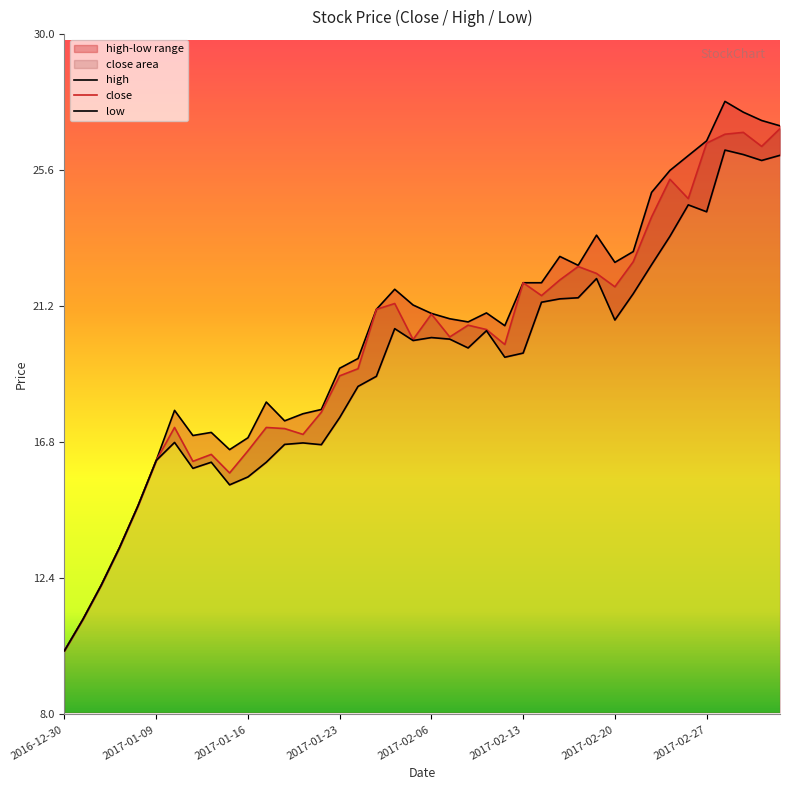

What is the total value across all series at 2017-02-09?

61.9